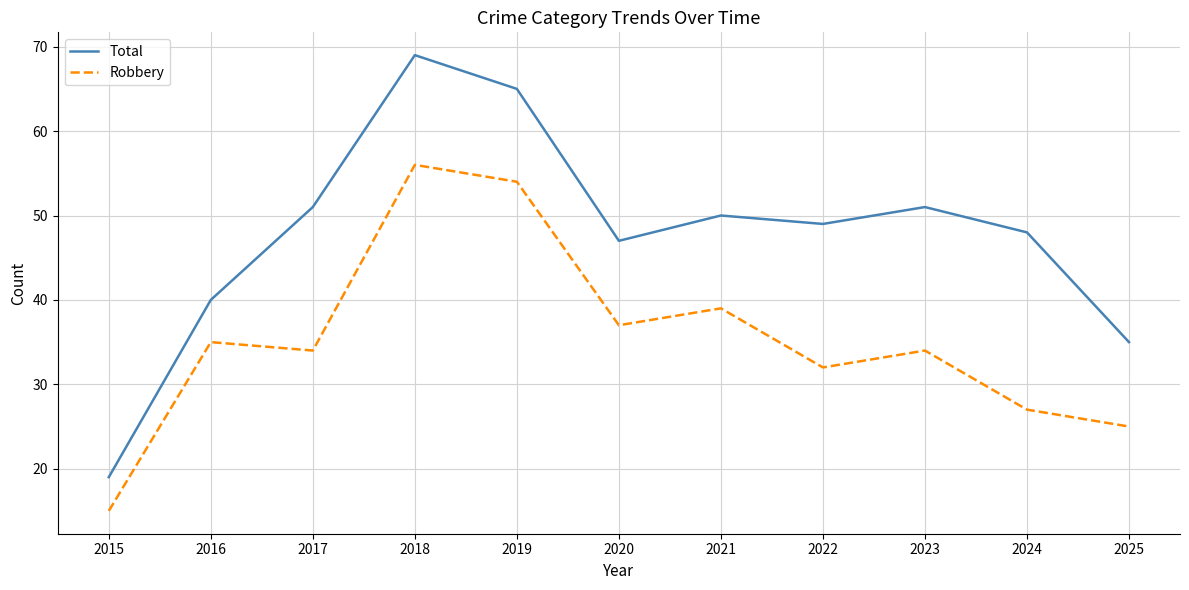

Where is the first local minimum for Total?

2020